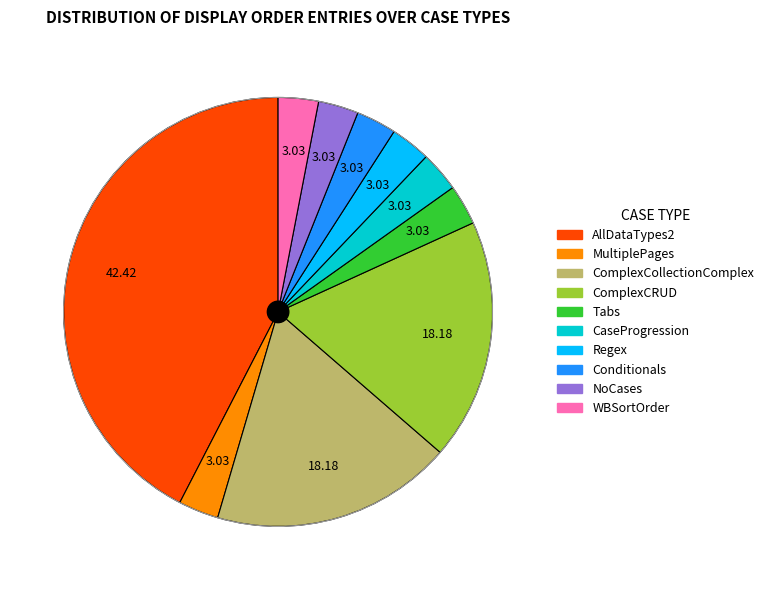

Is the sum of MultiplePages and CaseProgression greater than half?

No